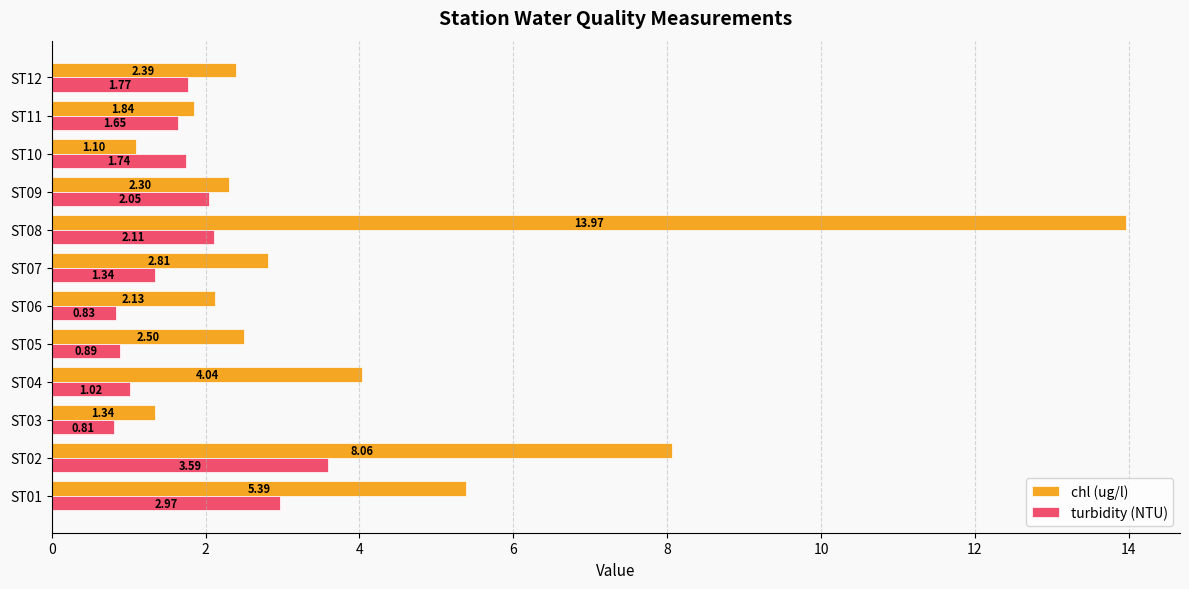

Which series has the widest spread of values?

chl (ug/l)